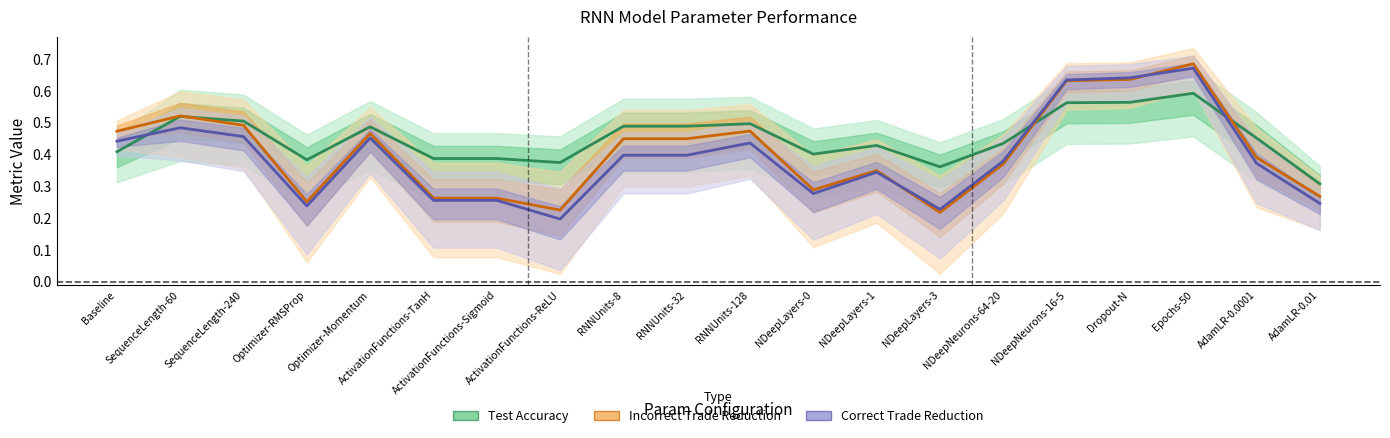

How many intersections are there between Incorrect Trade Reduction and Correct Trade Reduction?

2